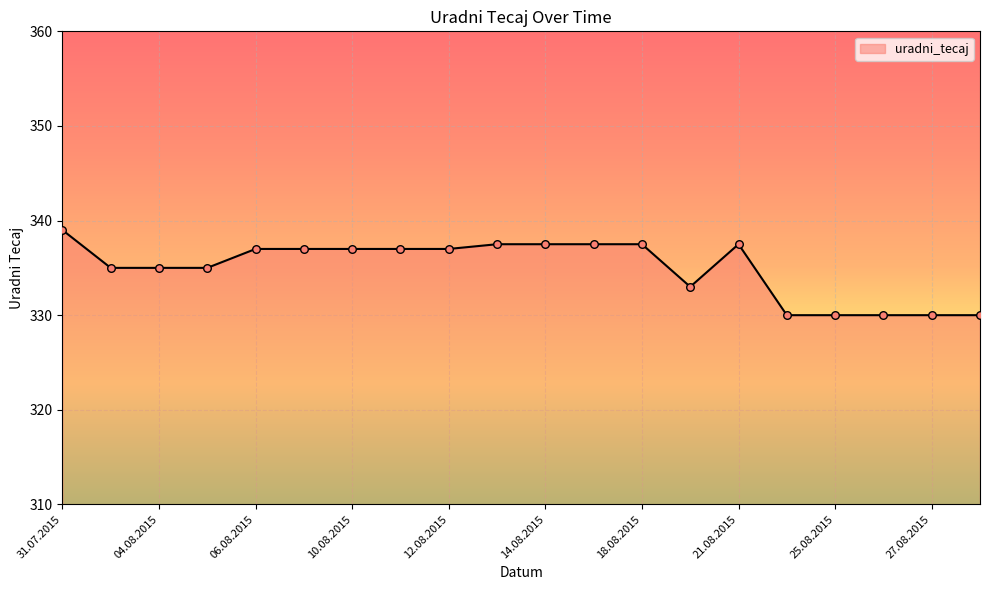

What is the smallest value displayed?

330.0